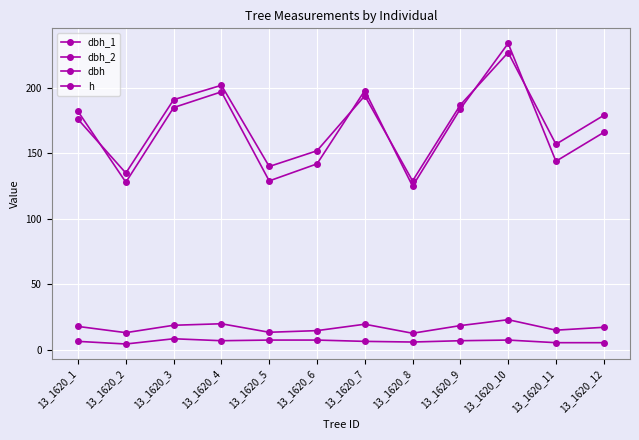

Does the chart have visible grid lines?

Yes